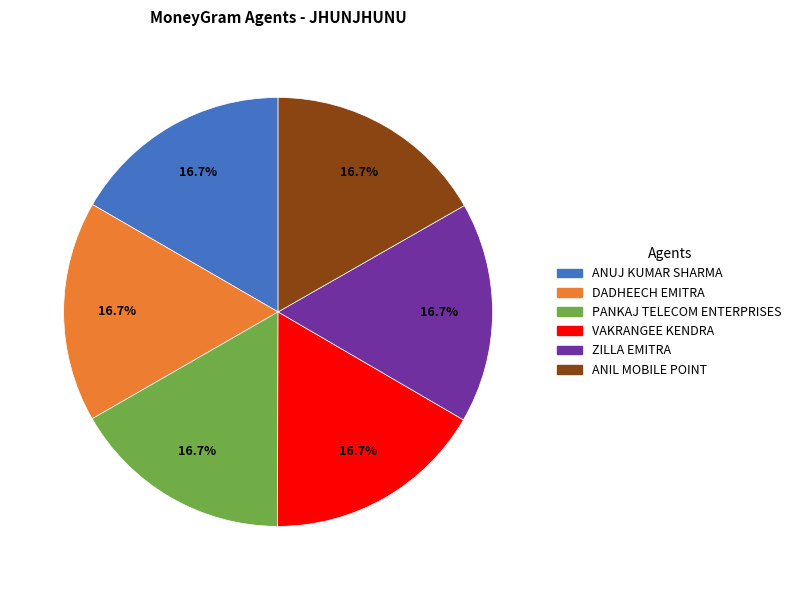

Approximately how many times larger is the value at ZILLA EMITRA compared to DADHEECH EMITRA?

1.0